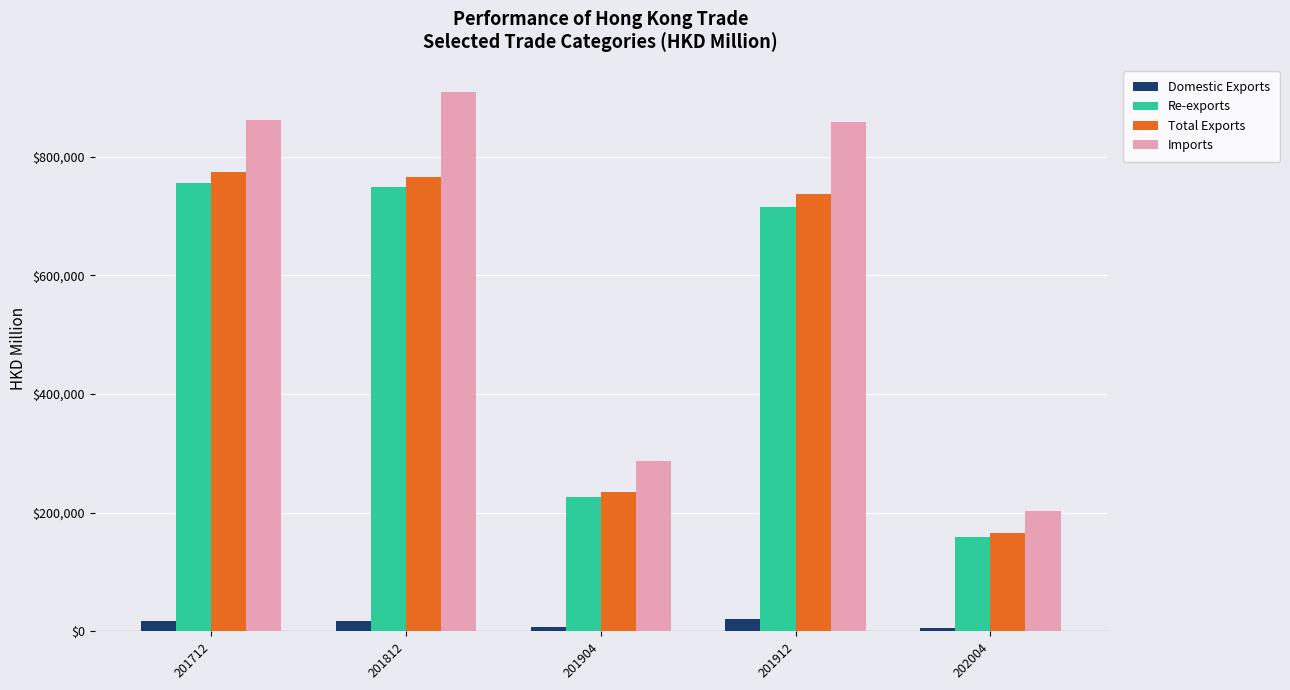

What is the difference between the highest and lowest values at 201904?

279351.4